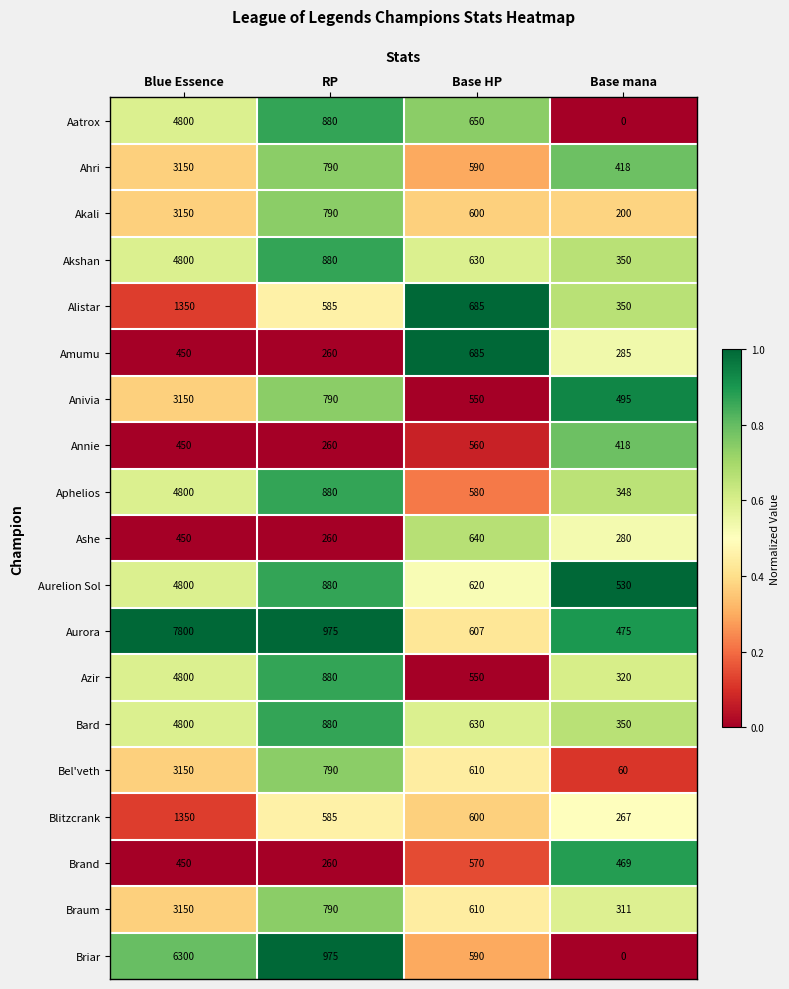

Which category has the highest value across all series?

Blue Essence